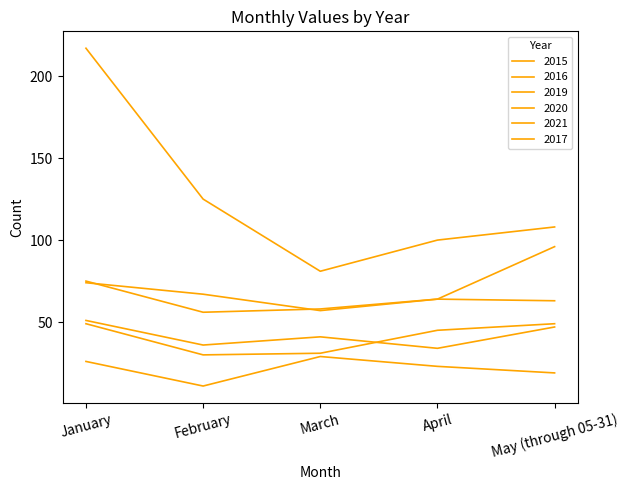

Does the chart have visible grid lines?

No